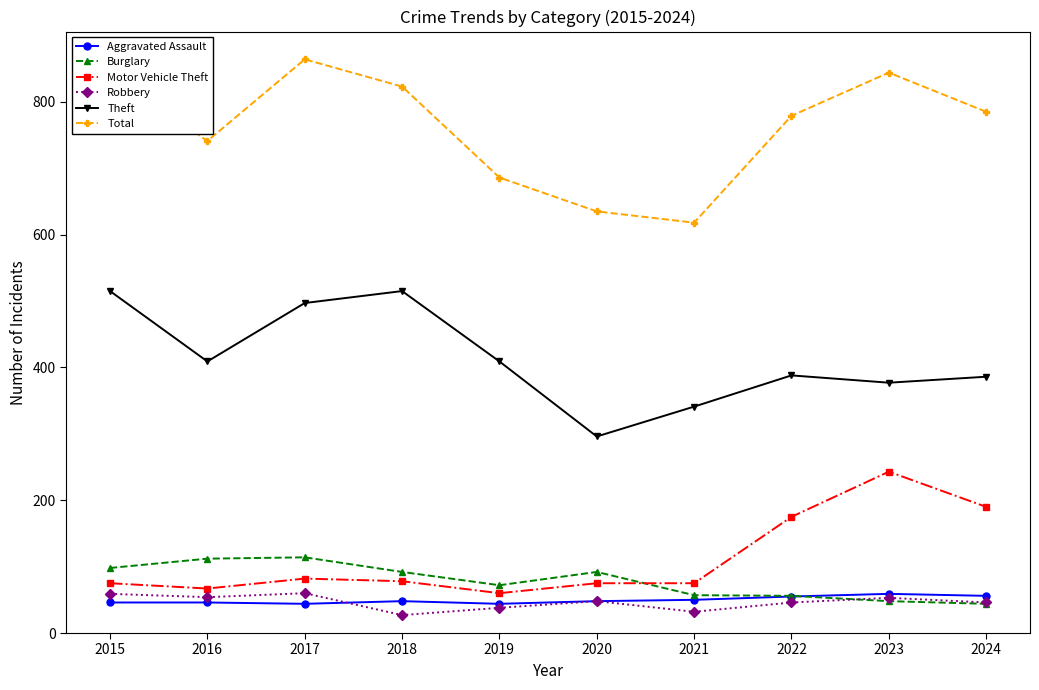

Which series has the widest spread of values?

Total